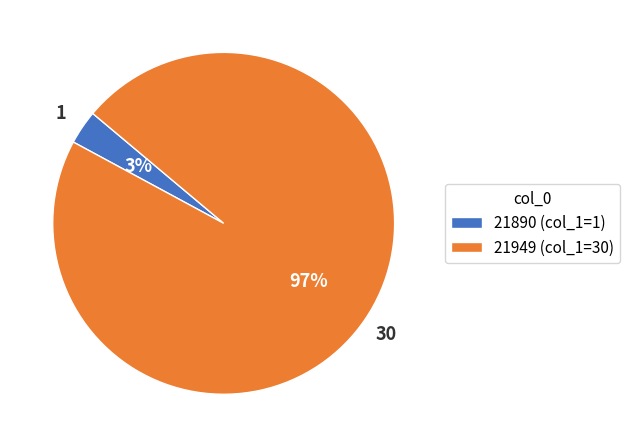

To the nearest percent, what is the average slice percentage?

50%